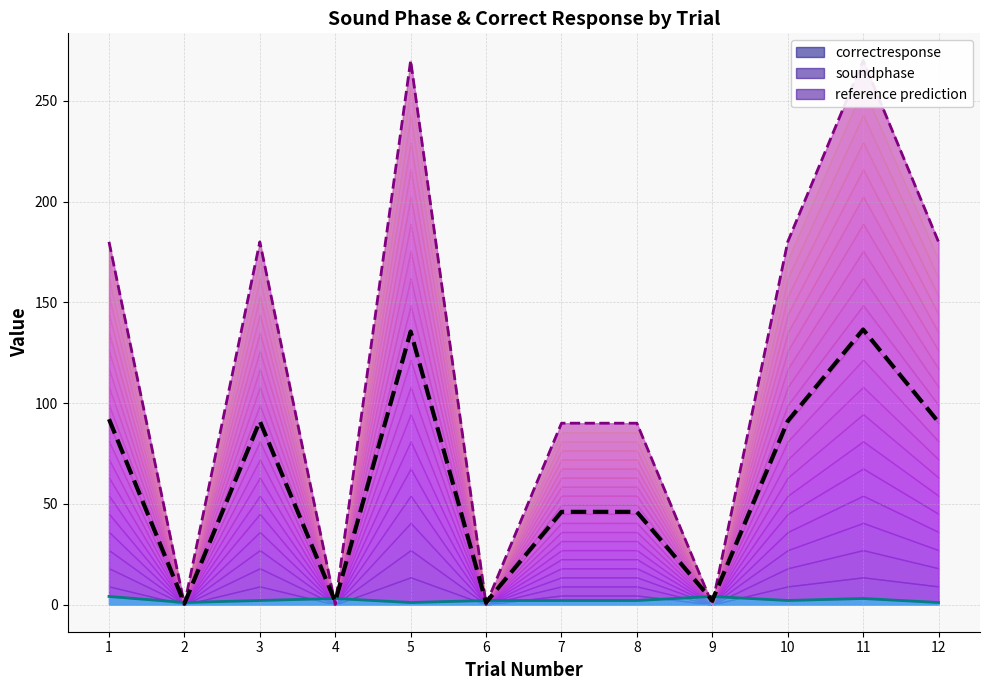

Which category has the lowest value across all series?

2